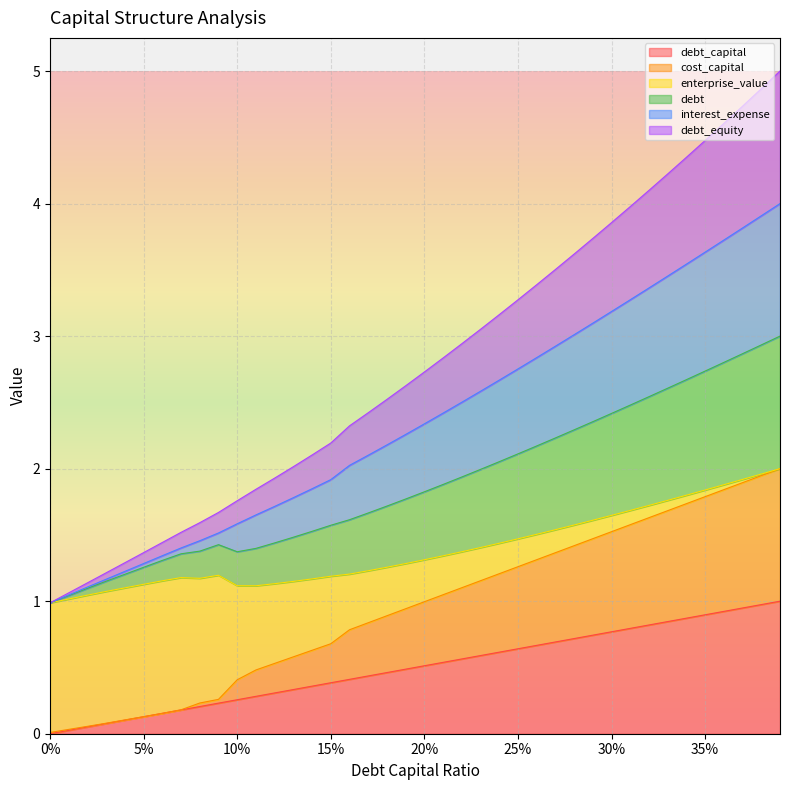

True or false: cost_capital and debt_equity cross at least once.

False